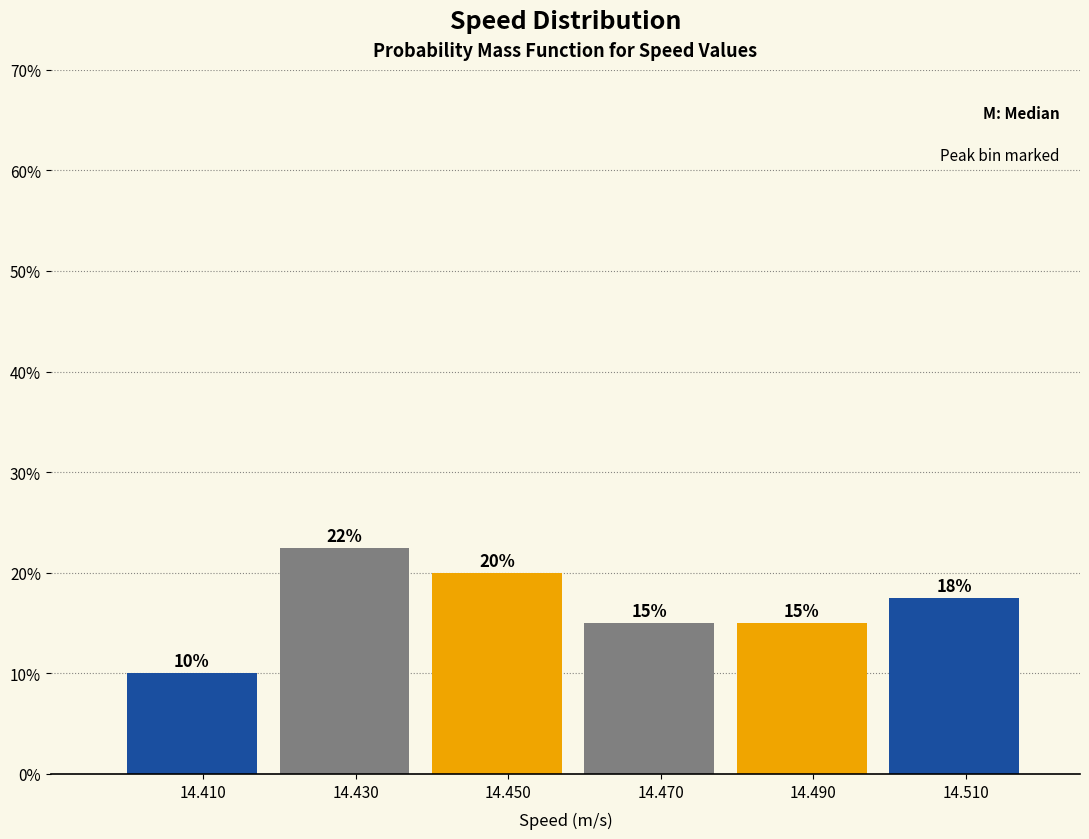

What is the difference between the values at 14.490 and 14.410?

5.0